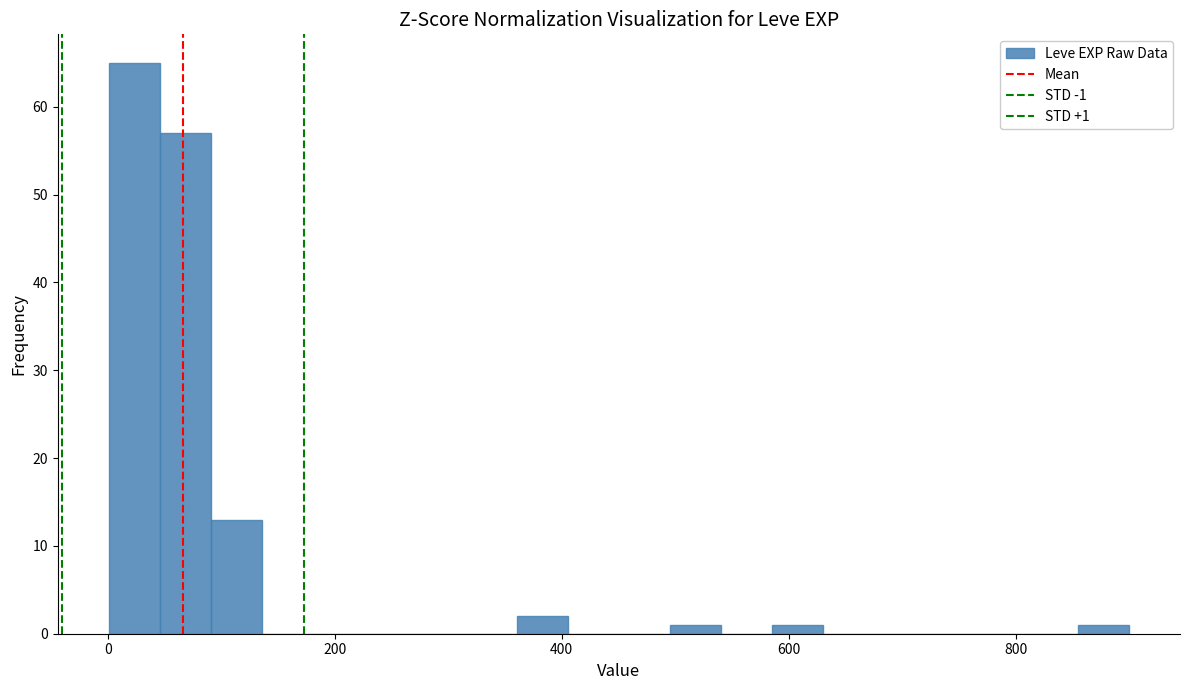

Around what value on the x-axis is the tallest bar? Give the approximate position of its centre, as read against the axis.

20